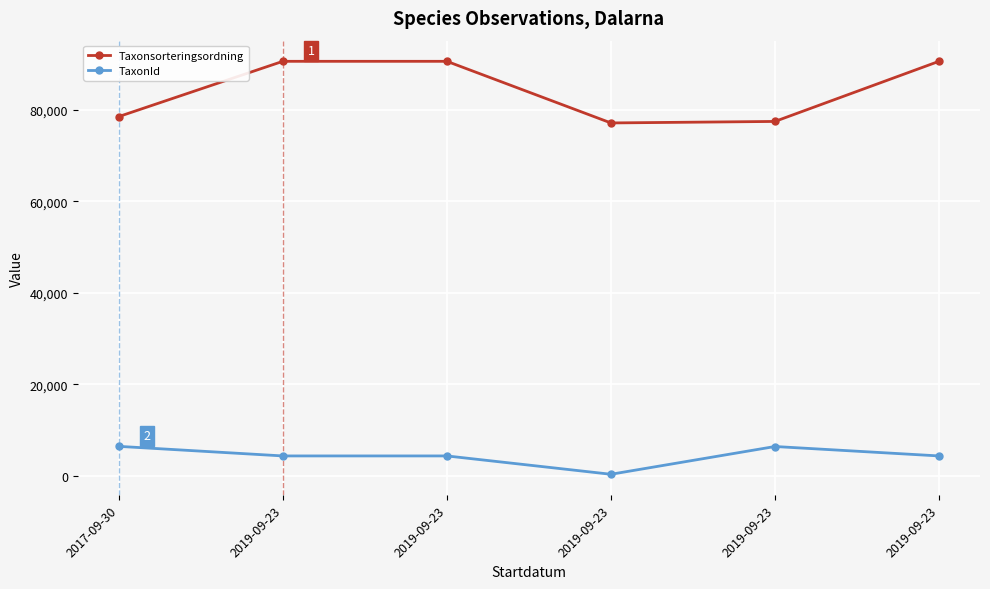

What are all the series names shown in the legend?

Taxonsorteringsordning, TaxonId